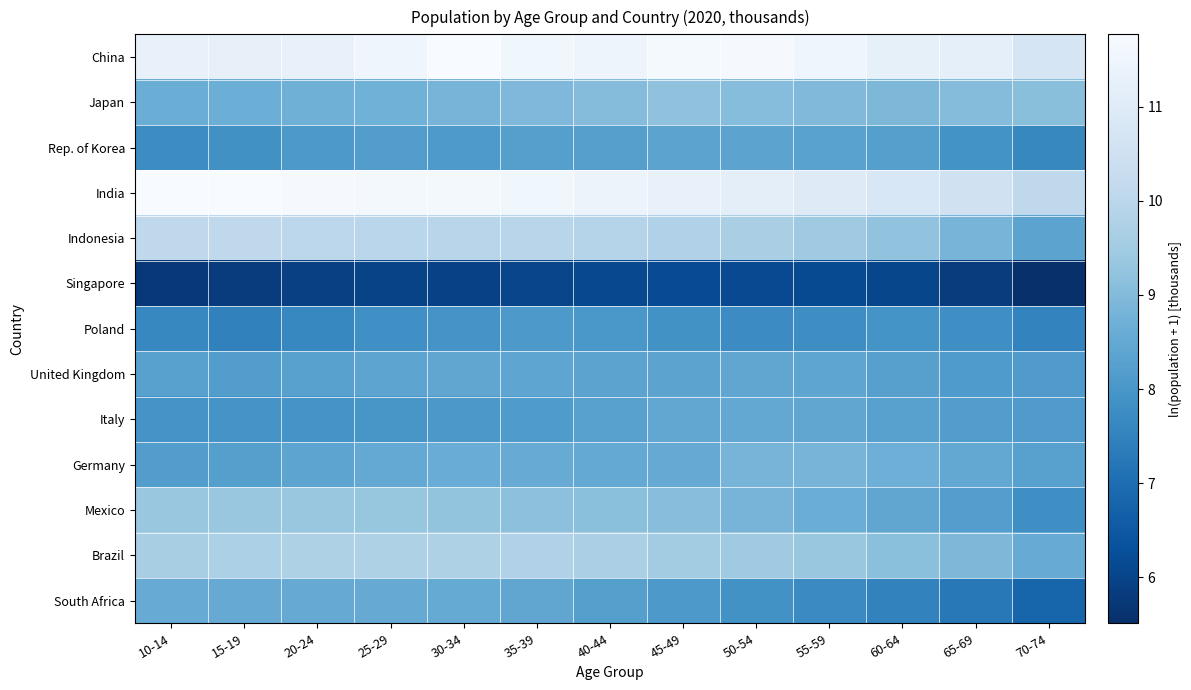

Reading left to right, transcribe all the data shown in this chart.

China: 10-14=11.3	15-19=11.3	20-24=11.3	25-29=11.5	30-34=11.8	35-39=11.5	40-44=11.5	45-49=11.7	50-54=11.7	55-59=11.5	60-64=11.2	65-69=11.2	70-74=10.7
Japan: 10-14=8.6	15-19=8.6	20-24=8.7	25-29=8.7	30-34=8.8	35-39=8.9	40-44=9.0	45-49=9.2	50-54=9.1	55-59=9.0	60-64=8.9	65-69=9.0	70-74=9.1
Rep. of Korea: 10-14=7.7	15-19=7.8	20-24=8.1	25-29=8.2	30-34=8.1	35-39=8.2	40-44=8.2	45-49=8.4	50-54=8.4	55-59=8.3	60-64=8.2	65-69=7.9	70-74=7.6
India: 10-14=11.7	15-19=11.7	20-24=11.7	25-29=11.7	30-34=11.6	35-39=11.5	40-44=11.4	45-49=11.3	50-54=11.1	55-59=11.0	60-64=10.8	65-69=10.5	70-74=10.1
Indonesia: 10-14=10.1	15-19=10.1	20-24=10.0	25-29=10.0	30-34=9.9	35-39=9.9	40-44=9.9	45-49=9.8	50-54=9.7	55-59=9.5	60-64=9.2	65-69=8.8	70-74=8.4
Singapore: 10-14=5.7	15-19=5.8	20-24=5.9	25-29=6.0	30-34=5.9	35-39=6.0	40-44=6.1	45-49=6.2	50-54=6.1	55-59=6.2	60-64=6.1	65-69=5.8	70-74=5.5
Poland: 10-14=7.6	15-19=7.5	20-24=7.6	25-29=7.8	30-34=7.9	35-39=8.1	40-44=8.0	45-49=7.9	50-54=7.7	55-59=7.8	60-64=7.9	65-69=7.8	70-74=7.5
United Kingdom: 10-14=8.3	15-19=8.2	20-24=8.3	25-29=8.4	30-34=8.4	35-39=8.4	40-44=8.3	45-49=8.4	50-54=8.4	55-59=8.4	60-64=8.3	65-69=8.1	70-74=8.1
Italy: 10-14=7.9	15-19=7.9	20-24=8.0	25-29=8.0	30-34=8.0	35-39=8.1	40-44=8.3	45-49=8.4	50-54=8.5	55-59=8.4	60-64=8.3	65-69=8.2	70-74=8.1
Germany: 10-14=8.2	15-19=8.2	20-24=8.4	25-29=8.5	30-34=8.6	35-39=8.6	40-44=8.5	45-49=8.6	50-54=8.8	55-59=8.8	60-64=8.7	65-69=8.5	70-74=8.3
Mexico: 10-14=9.3	15-19=9.4	20-24=9.4	25-29=9.3	30-34=9.3	35-39=9.2	40-44=9.1	45-49=9.1	50-54=8.8	55-59=8.6	60-64=8.4	65-69=8.2	70-74=7.8
Brazil: 10-14=9.6	15-19=9.7	20-24=9.8	25-29=9.7	30-34=9.8	35-39=9.8	40-44=9.7	45-49=9.5	50-54=9.5	55-59=9.4	60-64=9.2	65-69=8.9	70-74=8.6
South Africa: 10-14=8.6	15-19=8.6	20-24=8.5	25-29=8.5	30-34=8.5	35-39=8.4	40-44=8.2	45-49=8.1	50-54=7.9	55-59=7.7	60-64=7.5	65-69=7.2	70-74=6.8